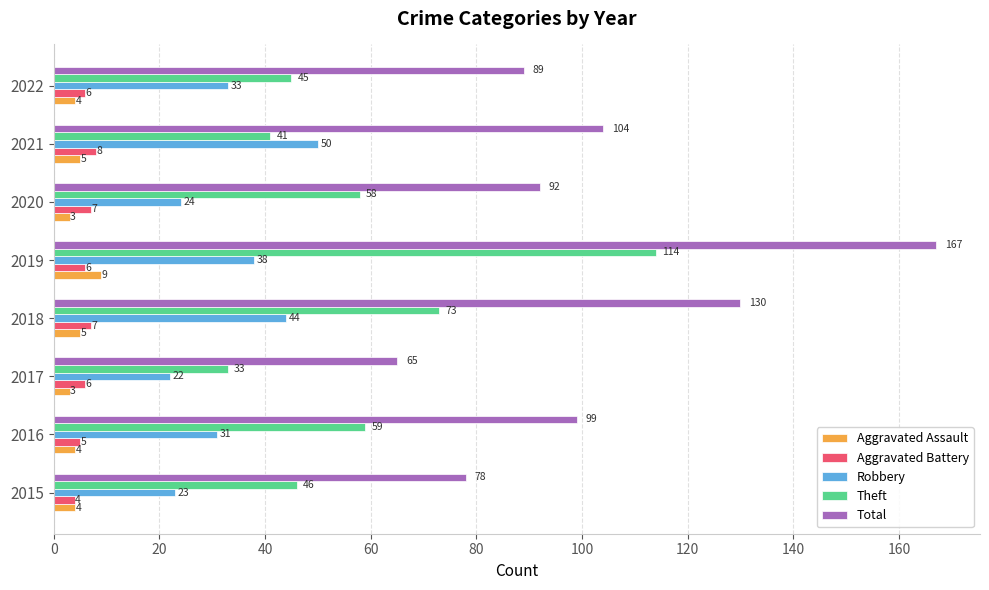

Between 2015 and 2021, which series saw the biggest shift?

Robbery